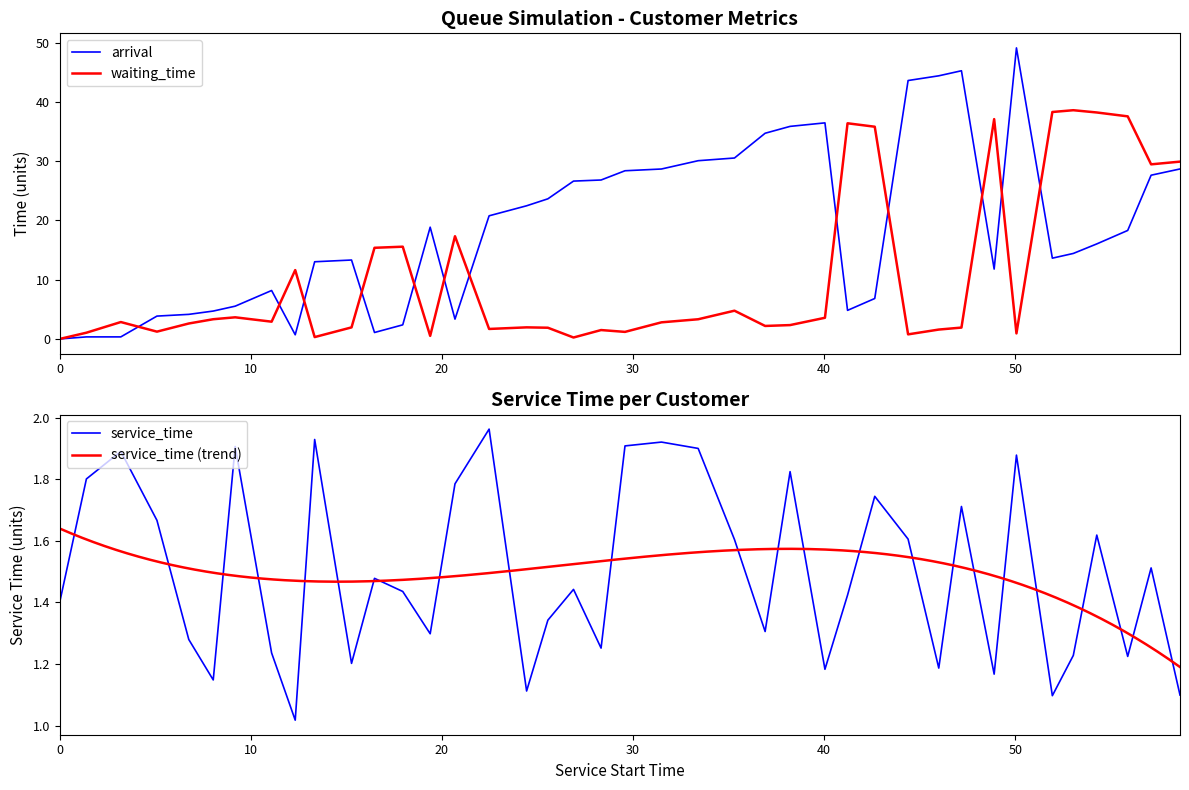

How many positive values does the waiting_time series have?

39